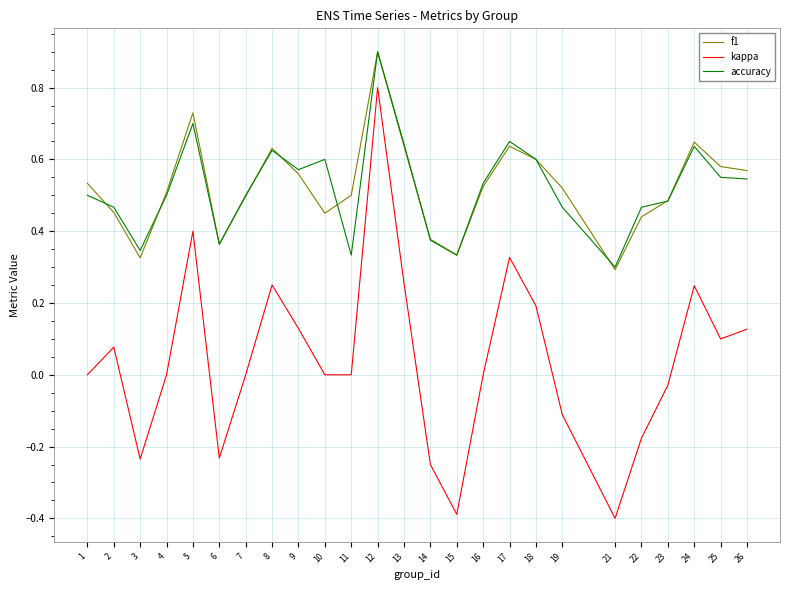

Which series has the widest spread of values?

kappa